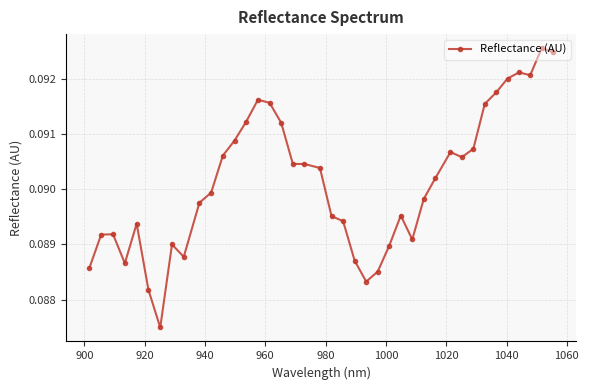

Count the values in the range 0 to 1.

40